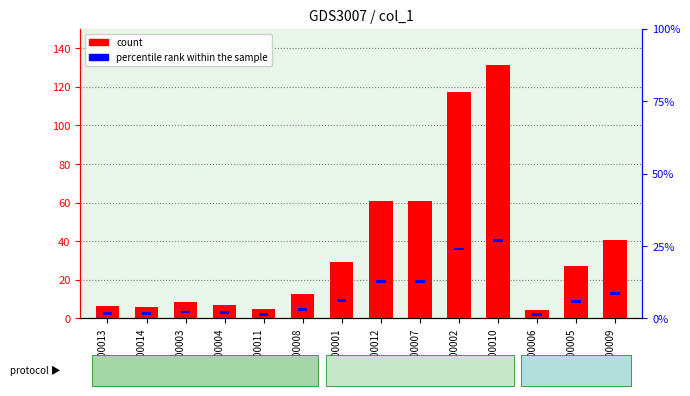

Reading left to right, list all the values displayed in this chart.

col_1: 6.5	5.7	8.6	7.1	4.8	12.7	29.0	60.6	61.0	117.3	131.4	4.2	27.0	40.7
percentile rank within the sample: 1.5	1.5	1.5	1.5	1.5	1.5	1.5	1.5	1.5	1.5	1.5	1.5	1.5	1.5